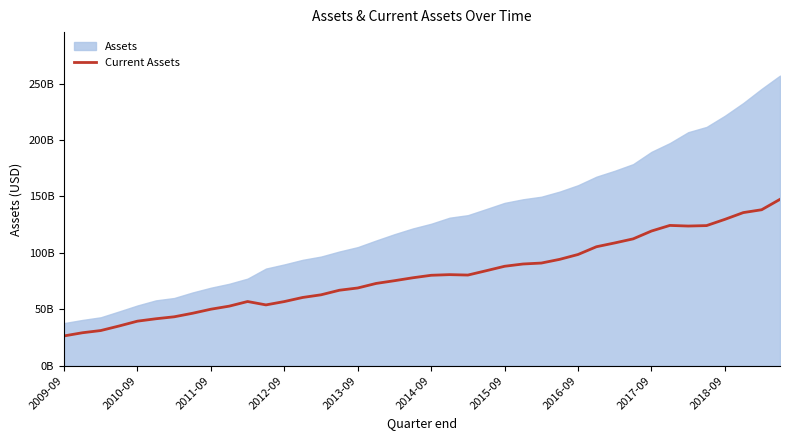

Is it true that the value at 2009-09 is 26.4?

True